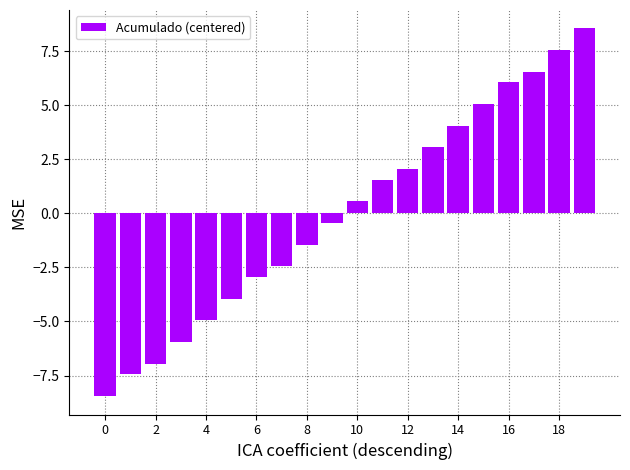

How many negative values are there?

10